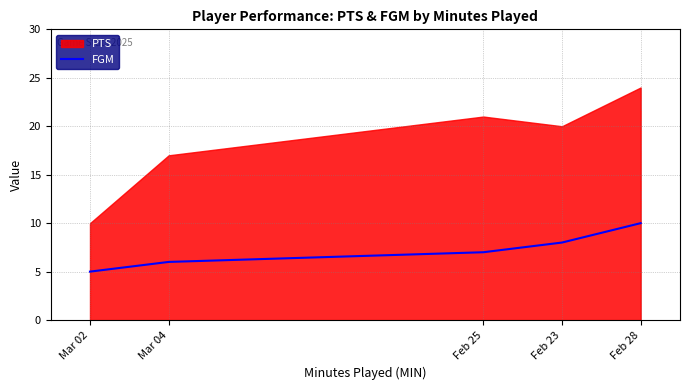

What is the label of the 3rd point from the right?

Feb 25